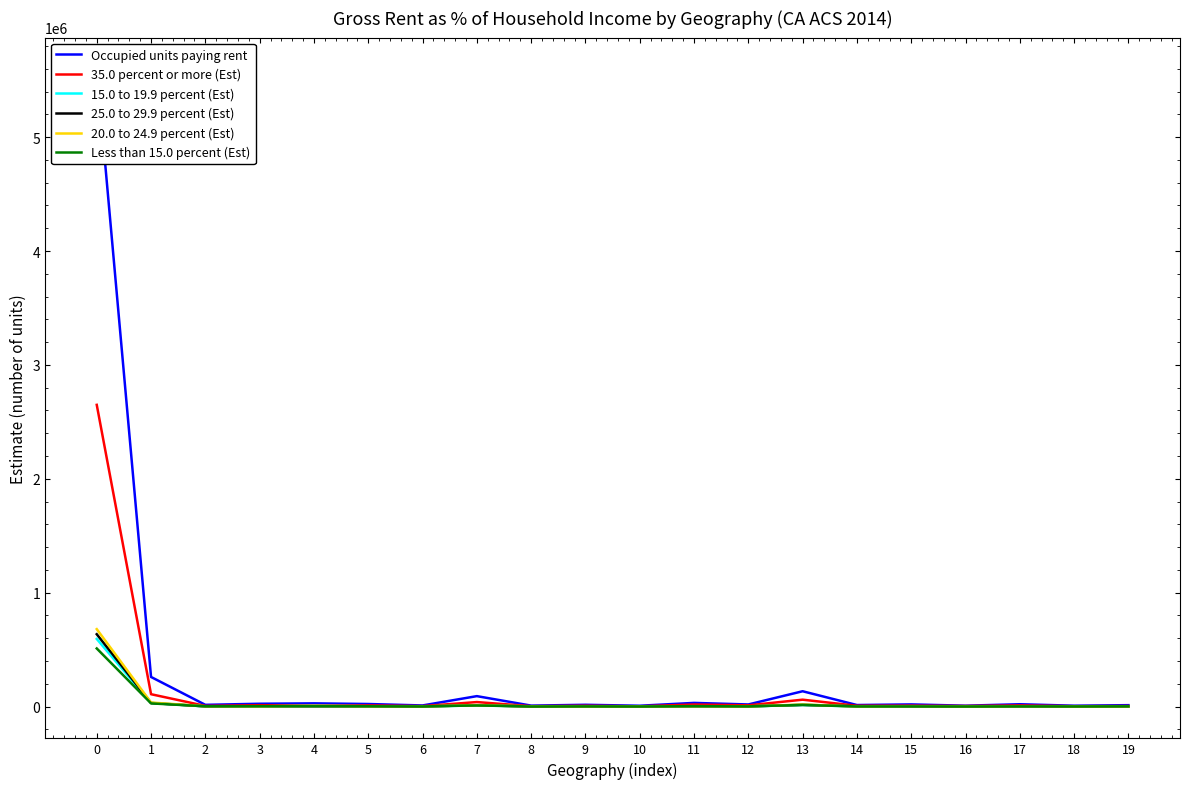

At how many categories does at least one series exceed 4088309?

1